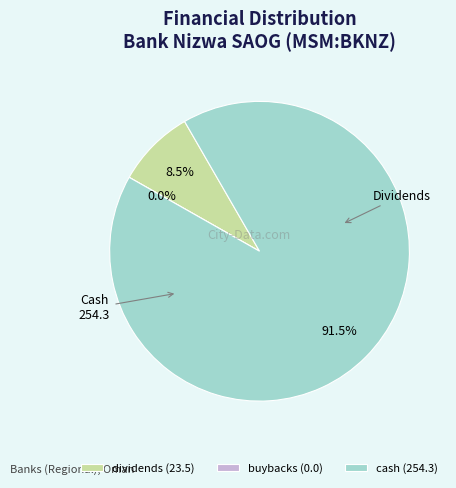

The cash slice represents 92% of the pie. True or false?

True